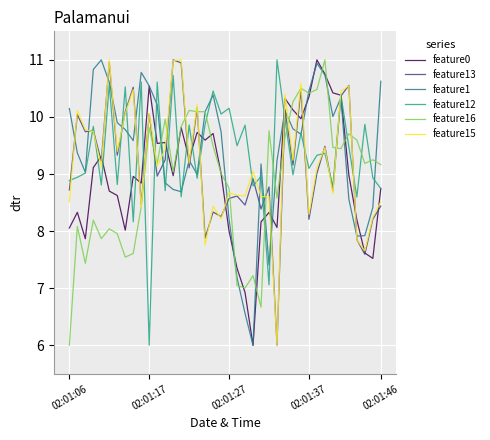

What is the maximum value shown in the chart?

11.0